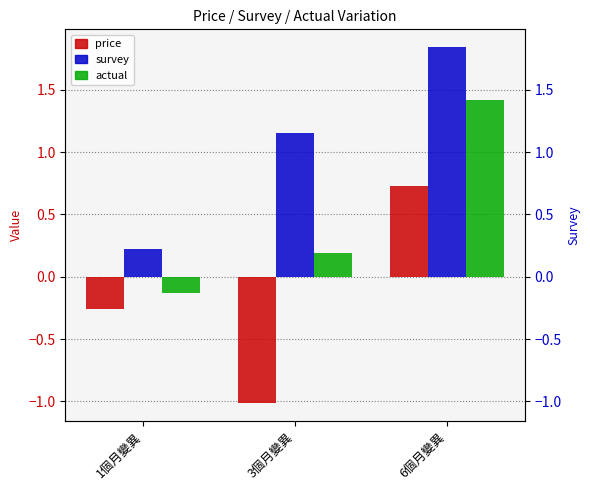

At which category is the sum across all series the highest?

6個月變異